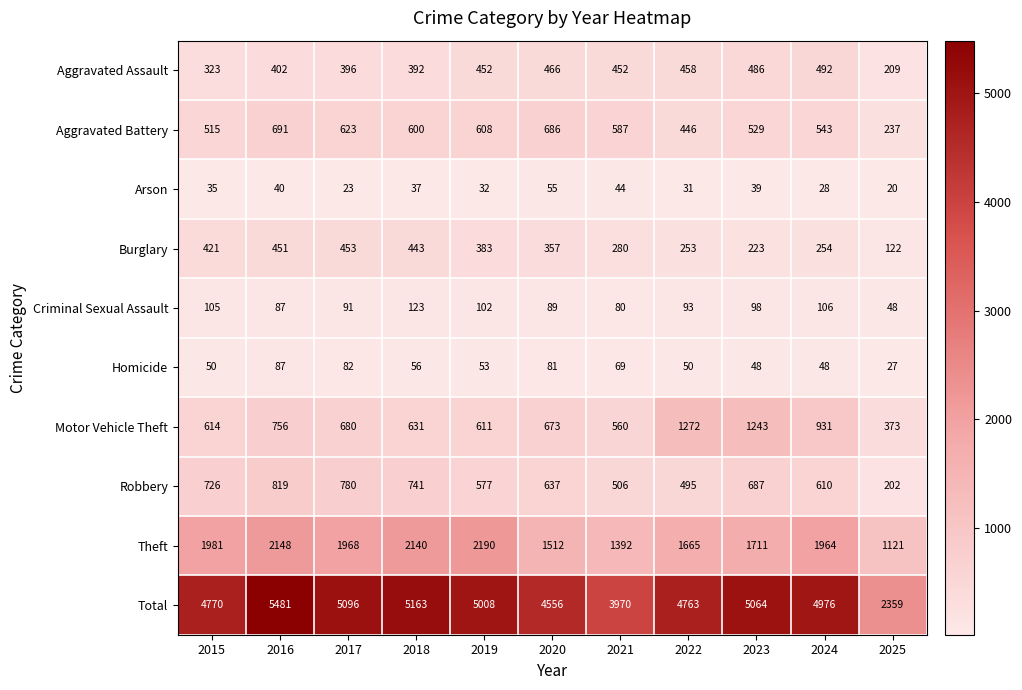

How many categories are shown in the chart?

11